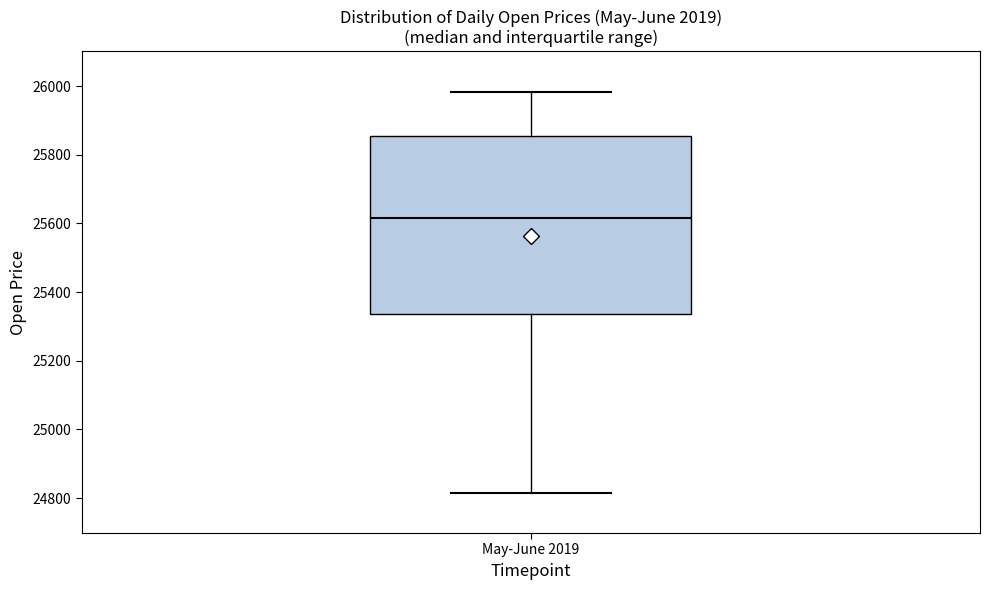

Read this box plot against the y-axis: the position of the median line, the range covered by the box, and the ends of both whiskers. The values are not printed on the chart, so give them approximately, as read against the axis.

median 25620, box 25340 to 25860, whiskers 24820 to 25980